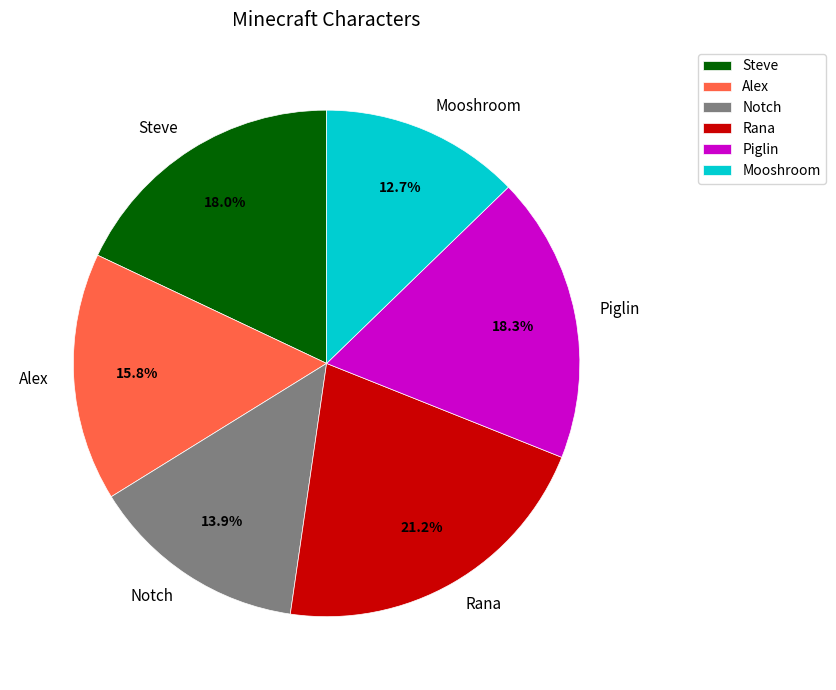

The Notch slice represents 27% of the pie. True or false?

False